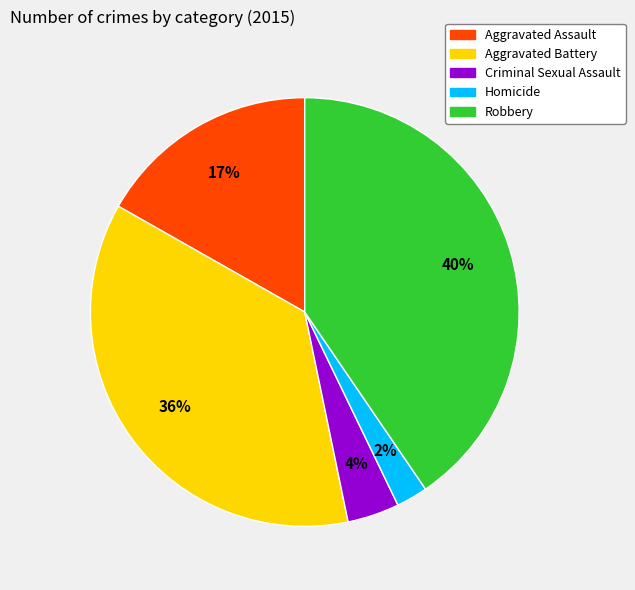

How many segments does this pie chart have?

5